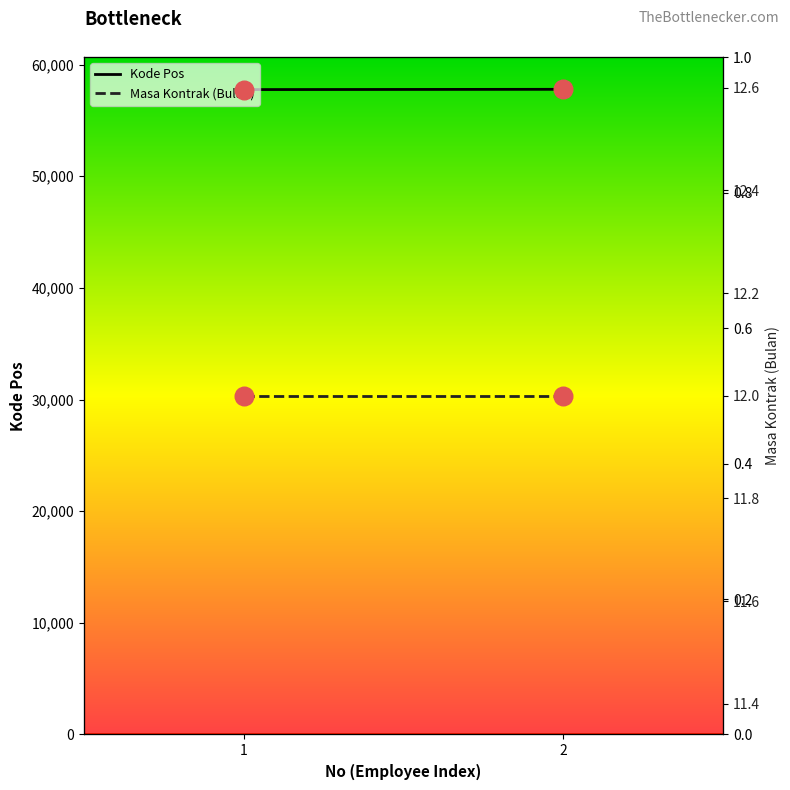

Which series reaches the minimum Y coordinate?

Masa Kontrak (Bulan)